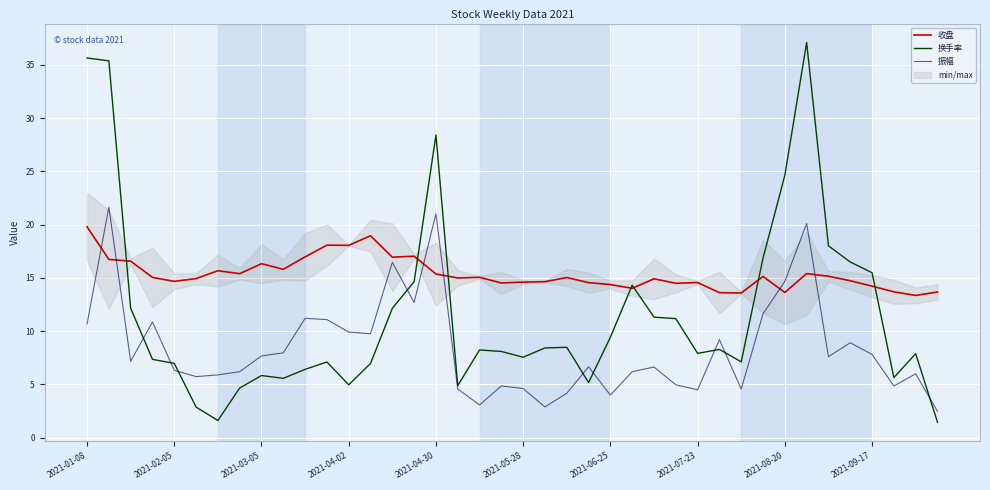

The value of 收盘 at 2021-02-05 is 19.8. True or false?

False